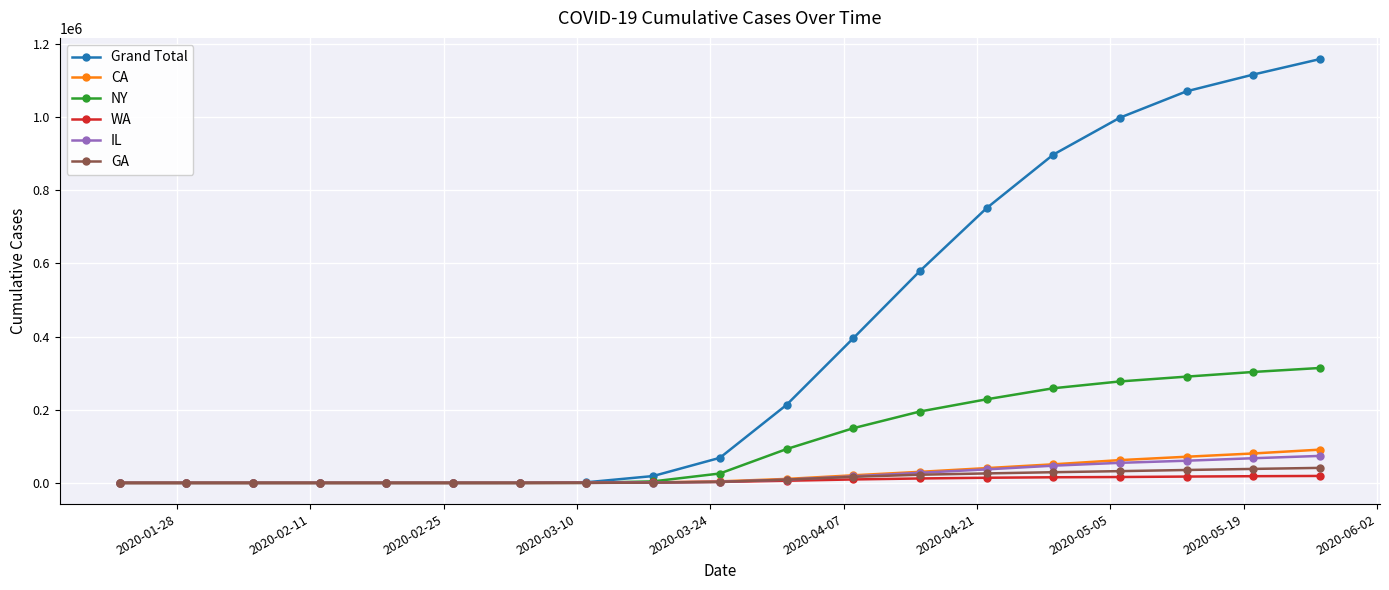

What is the greatest value displayed?

1158040